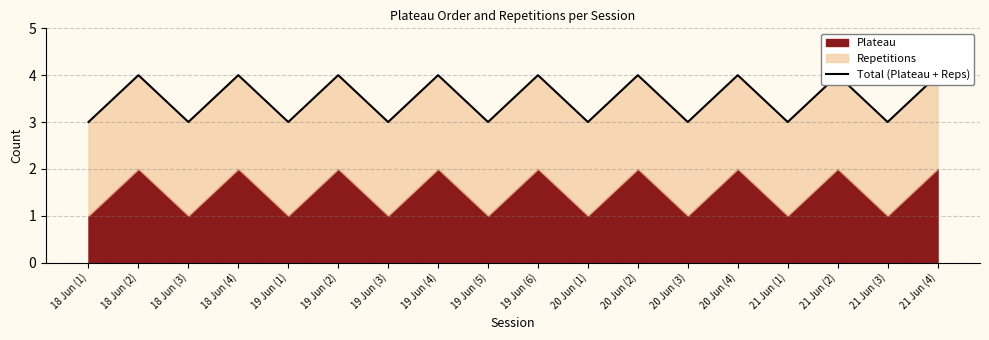

How many values are below 4?

9